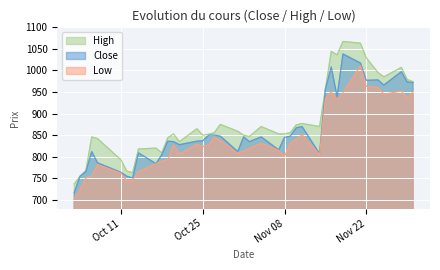

Which series changed the most between 2022-10-14 and 2022-11-09?

Low